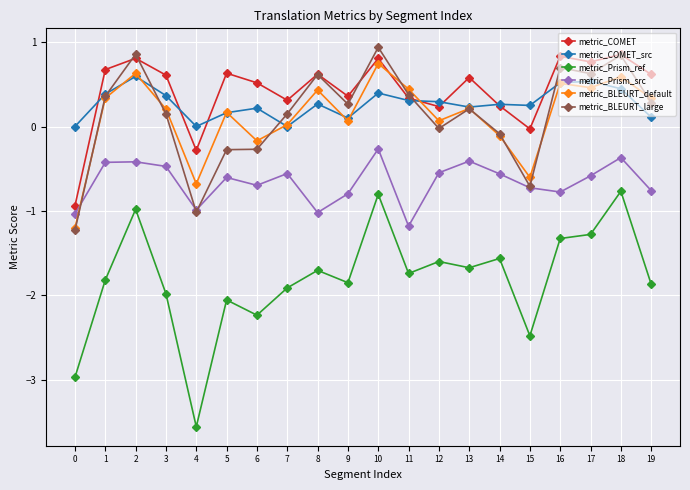

What is the value of the metric_Prism_ref point at the 10th from the left?

-1.8